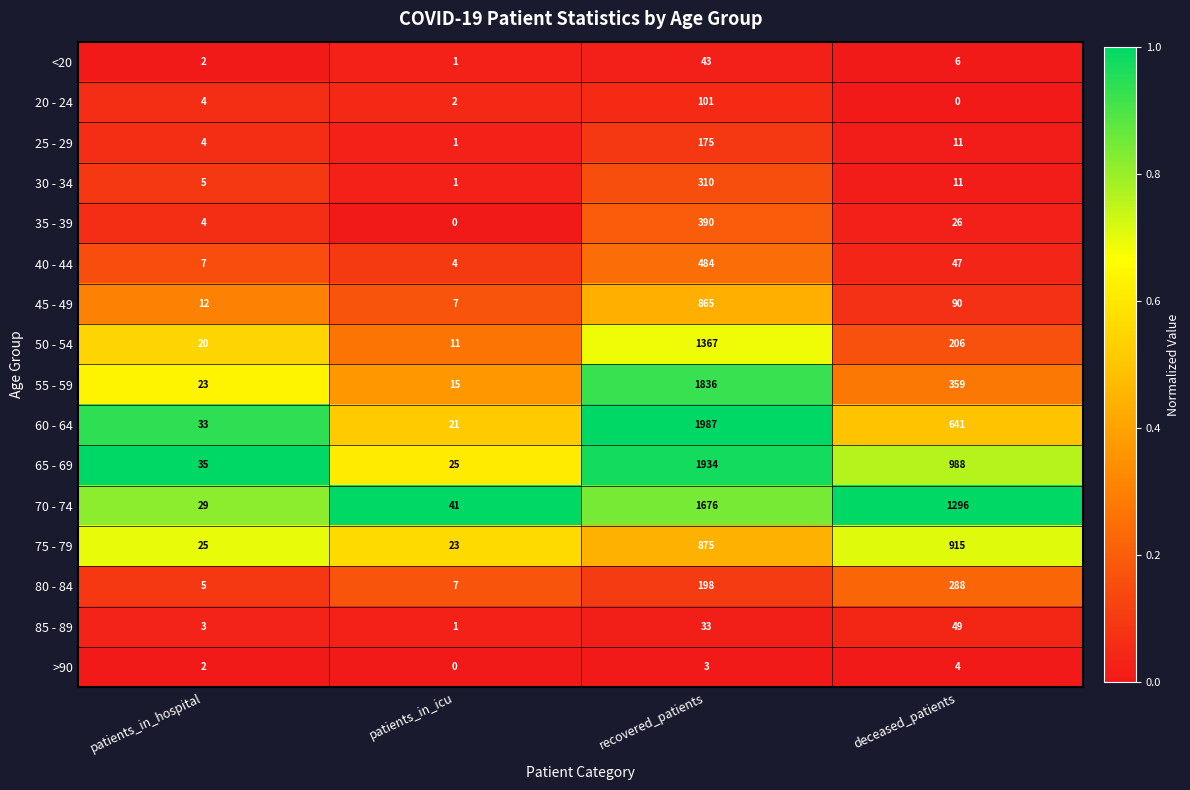

At which category does the chart reach its peak across all series?

recovered_patients